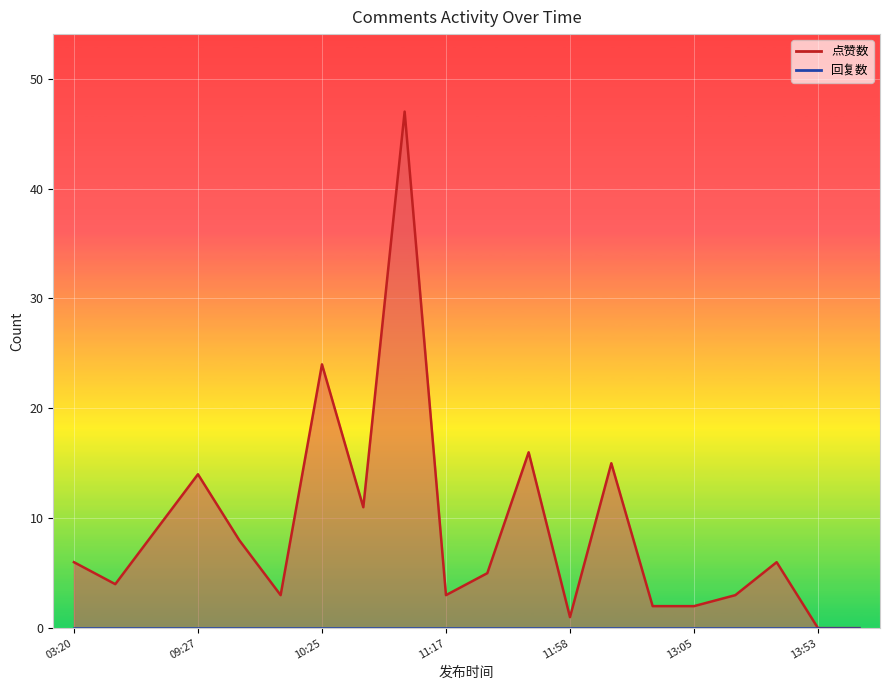

At 2019-11-25 11:17, list the series in order from smallest to largest.

回复数, 点赞数